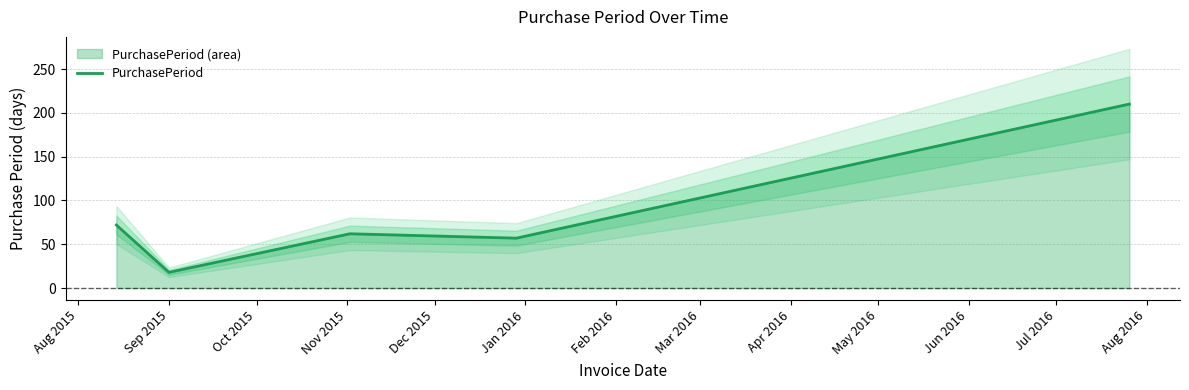

What is the lowest value of the PurchasePeriod series?

18